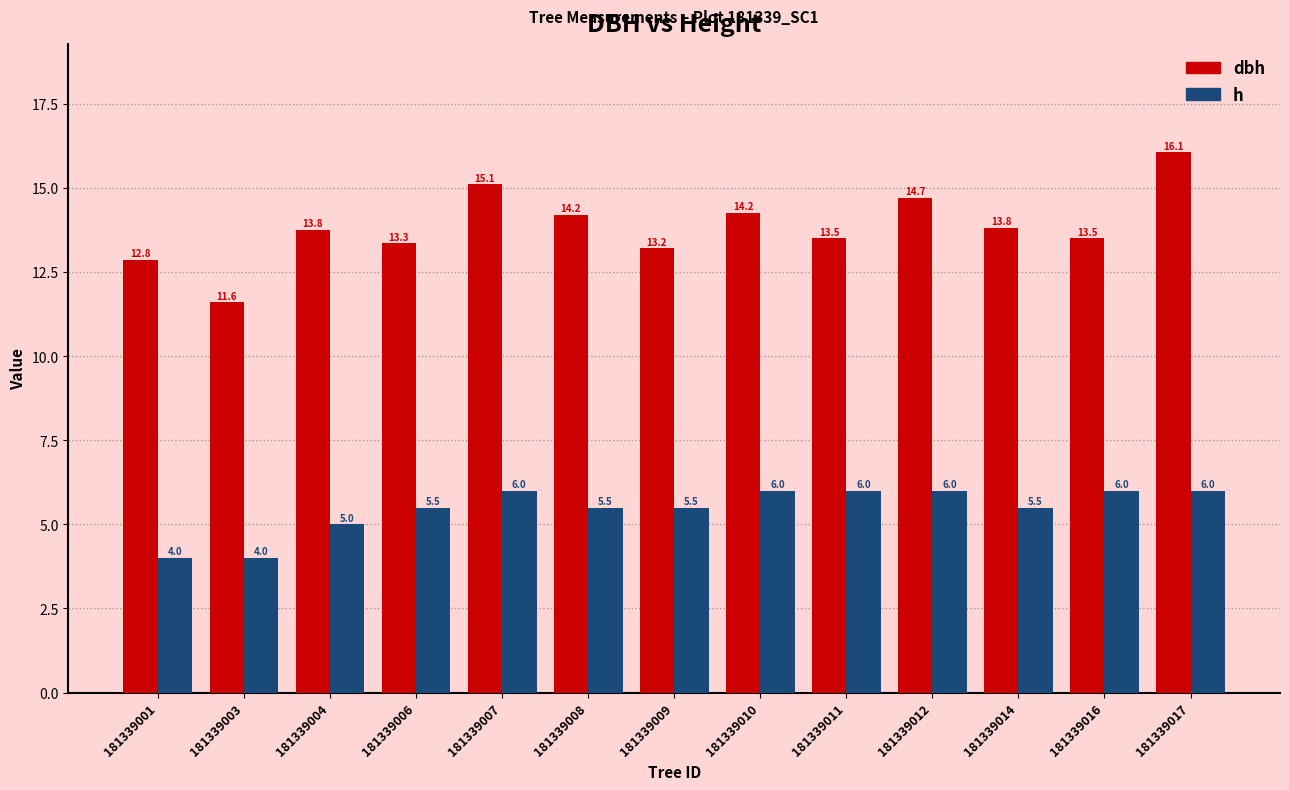

Are the bars horizontal?

No